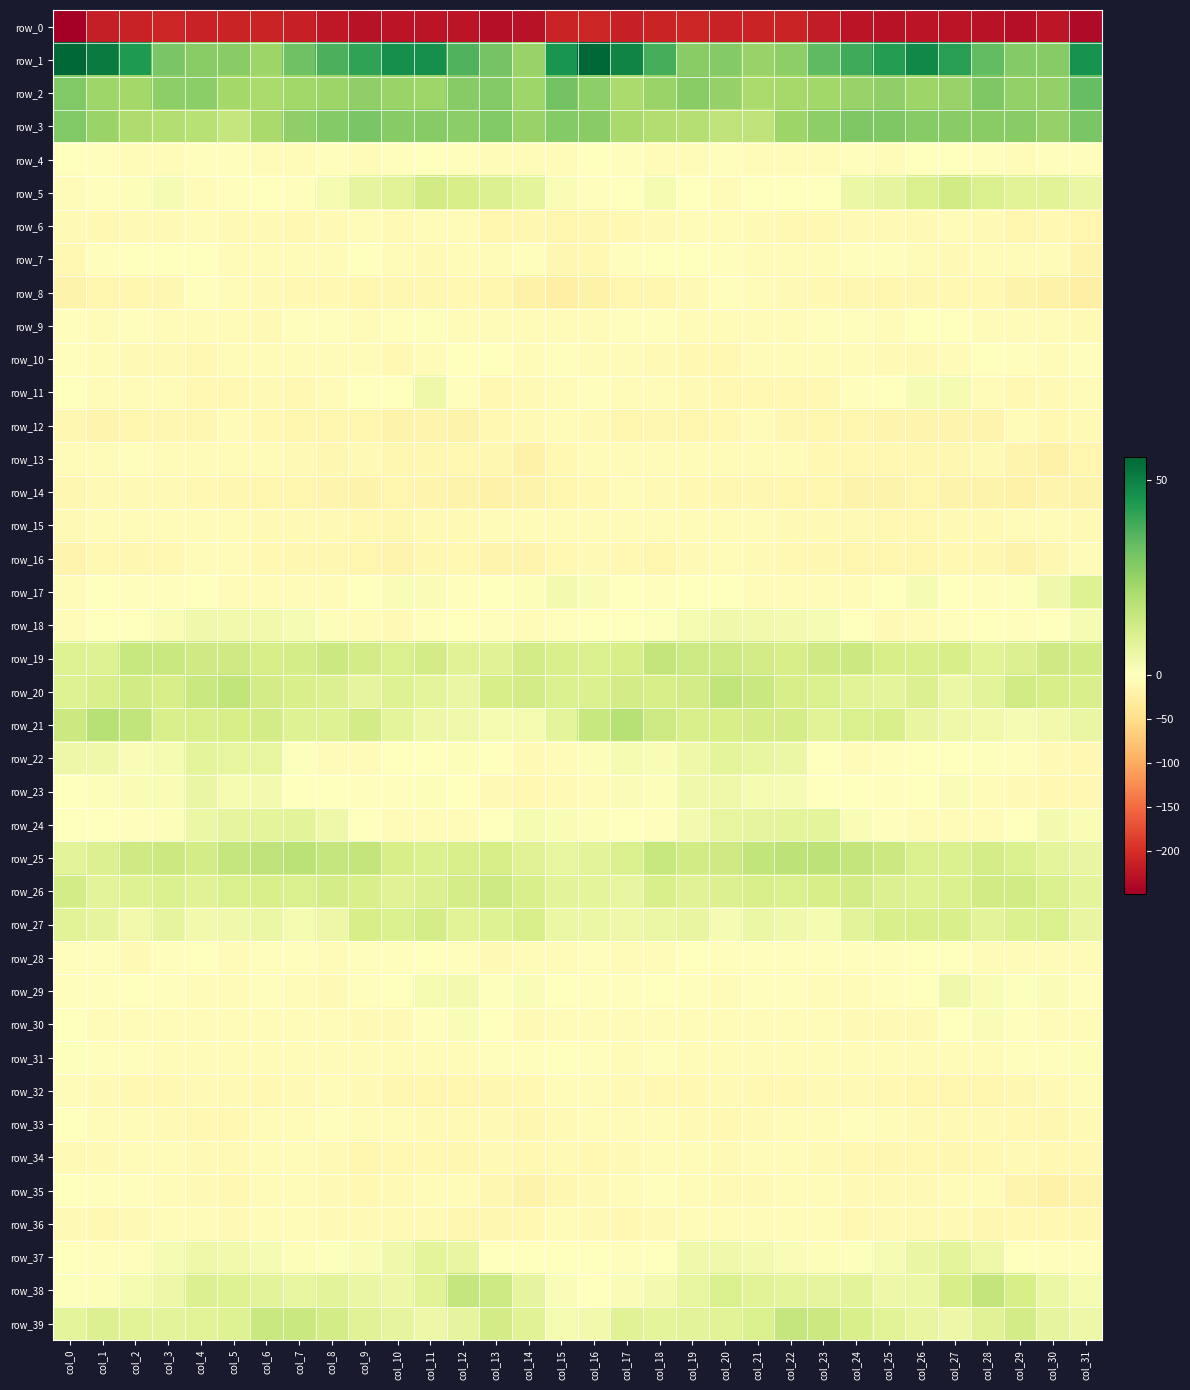

At which label is row_17 closest to 1?

col_14